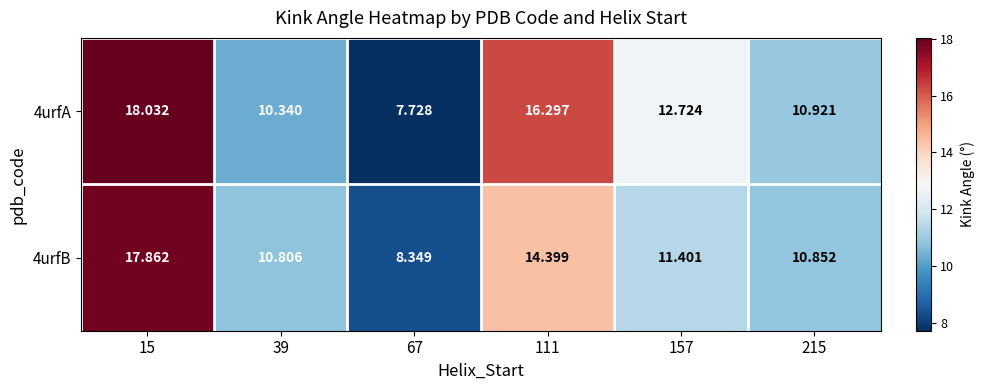

Is the value of 4urfA at 157 greater than the value of 4urfB at 111?

No